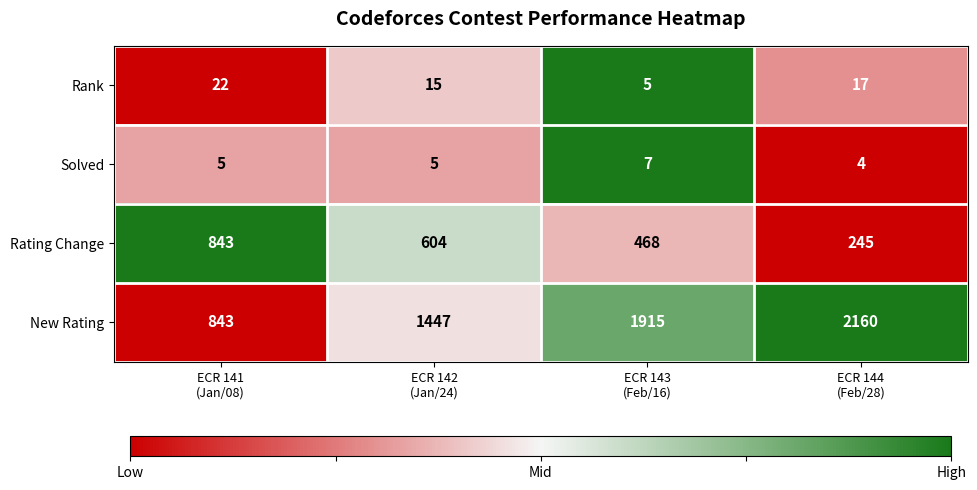

Rank the series by their maximum value, from highest to lowest.

New Rating, Rating Change, Rank, Solved